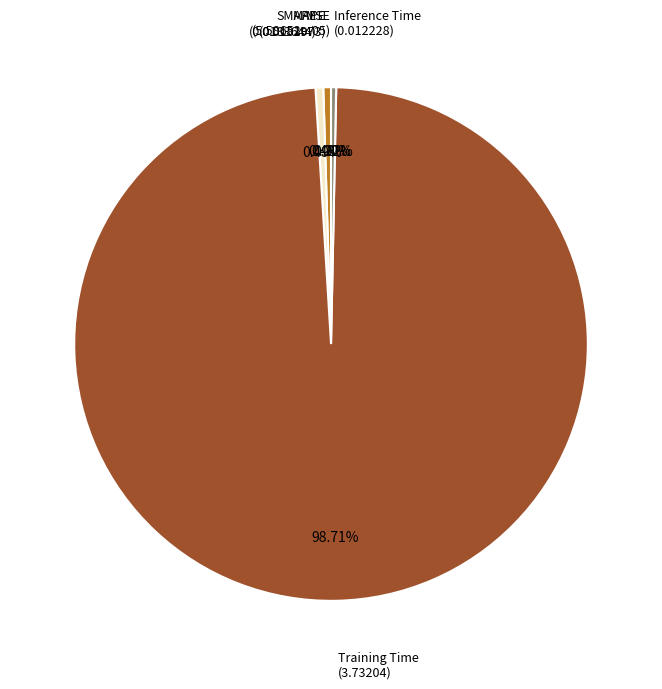

Does any single category account for the majority?

Yes